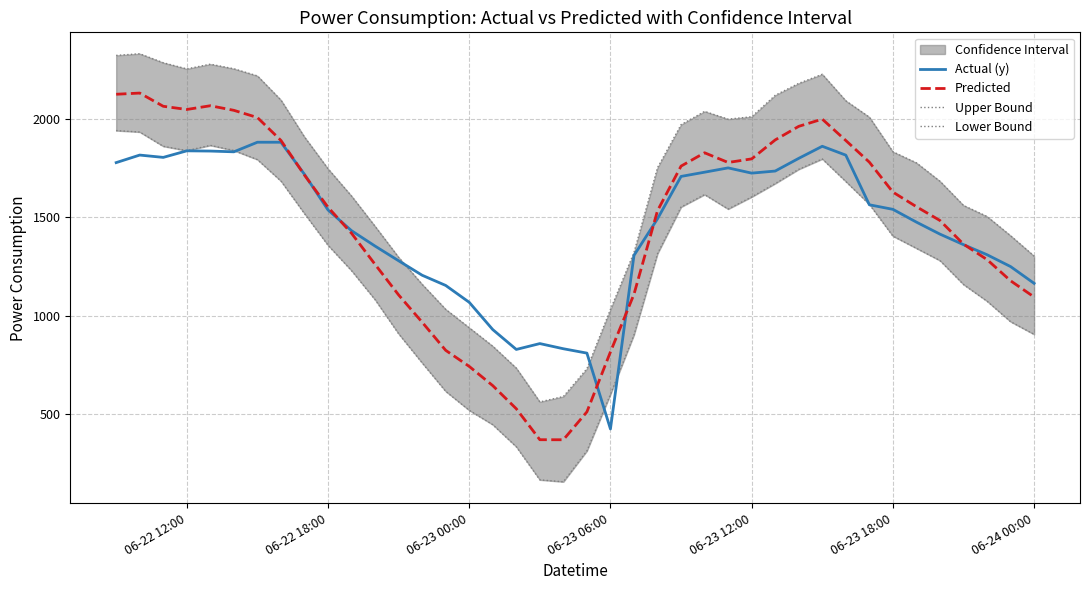

Is it true that Actual (y) equals 1414.9 at 06-23 00:00?

False